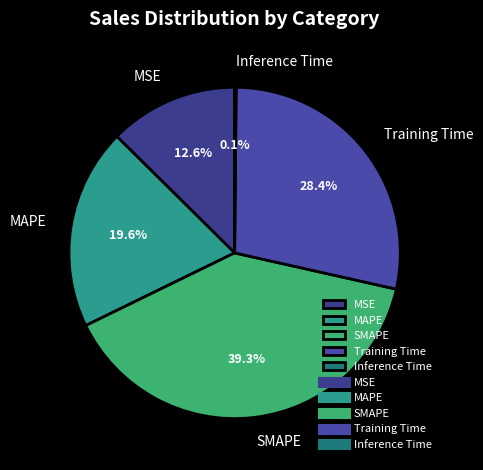

True or false: SMAPE accounts for 39% of the total.

True